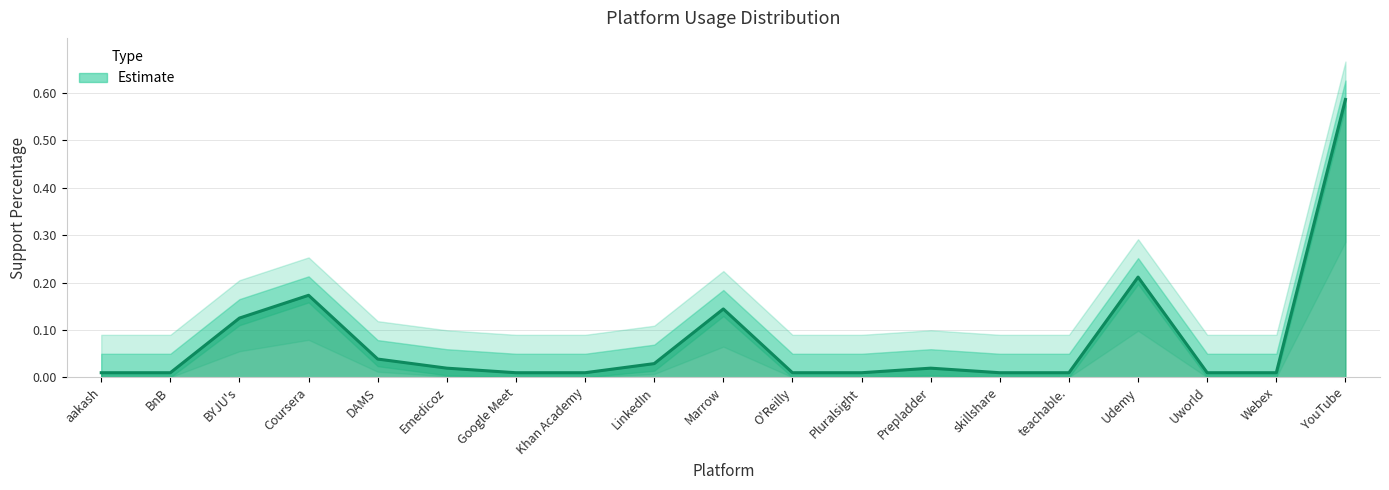

Which has a higher value, BnB or LinkedIn?

LinkedIn